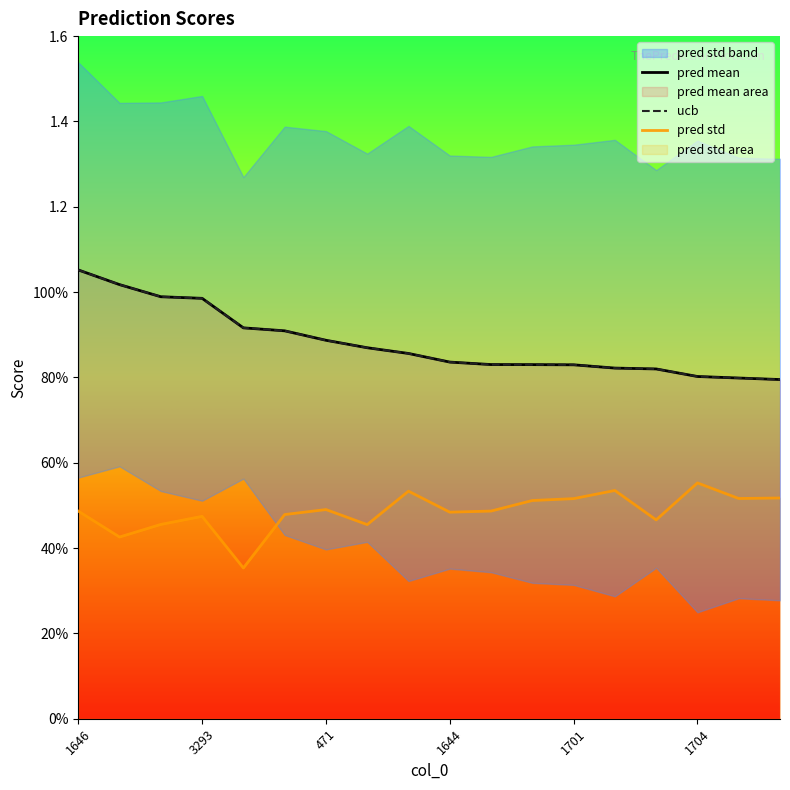

How many lines are shown in the chart?

3